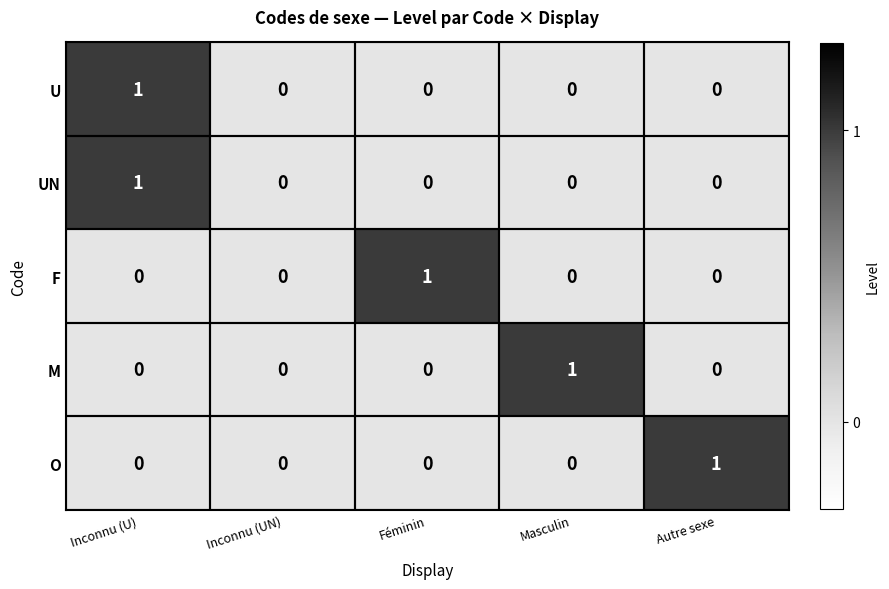

At which category is the sum across all series the highest?

Inconnu (U)